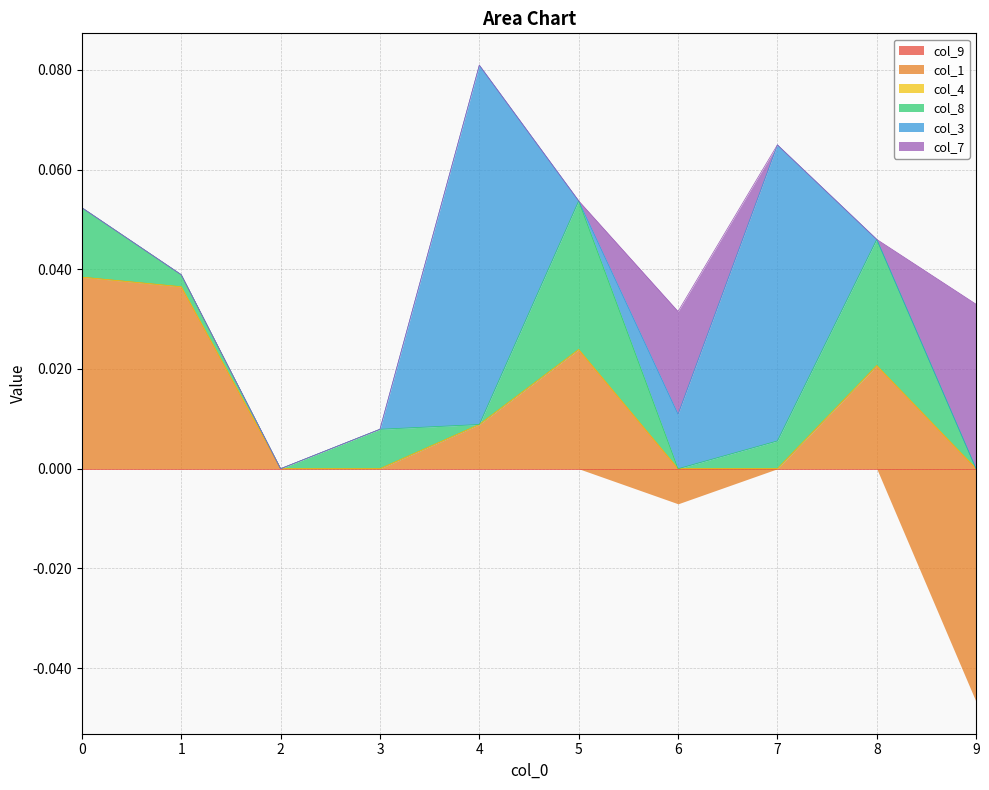

Which series changed the most between 4 and 9?

col_3